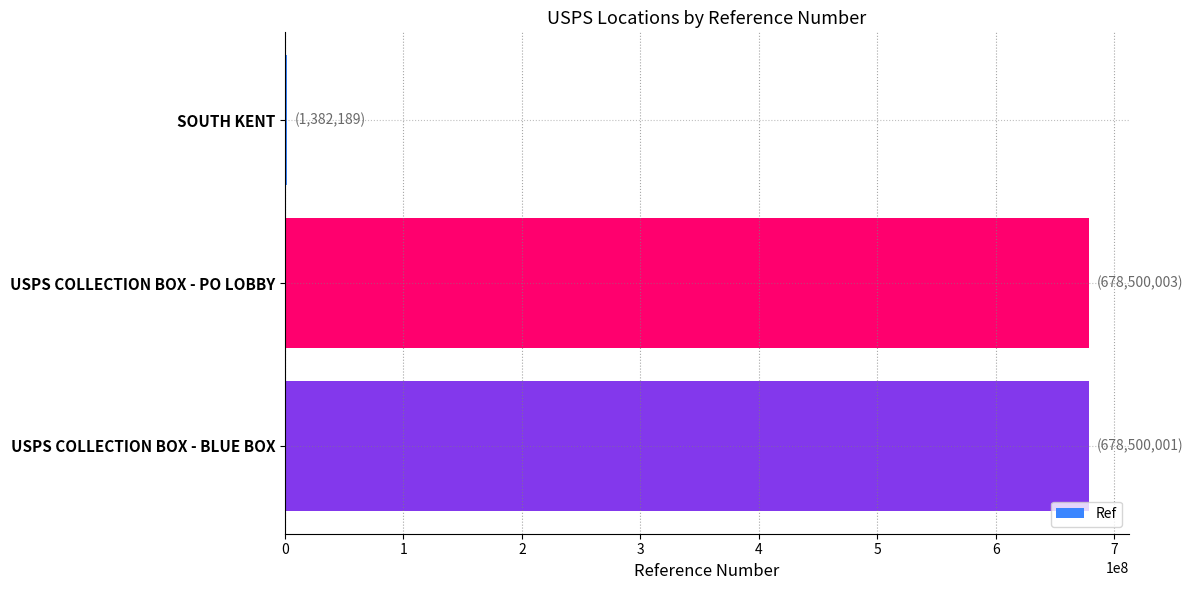

The chart shows a value of 678500003 at USPS COLLECTION BOX - PO LOBBY. True or false?

True